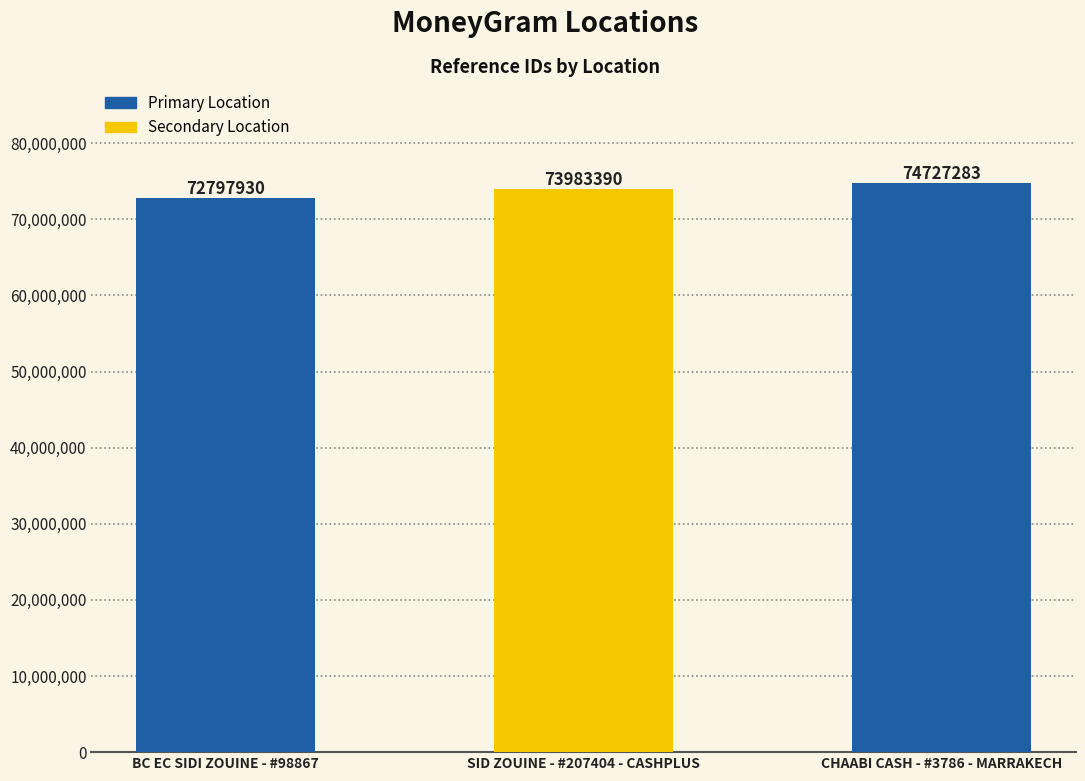

How many series are shown in this chart?

1